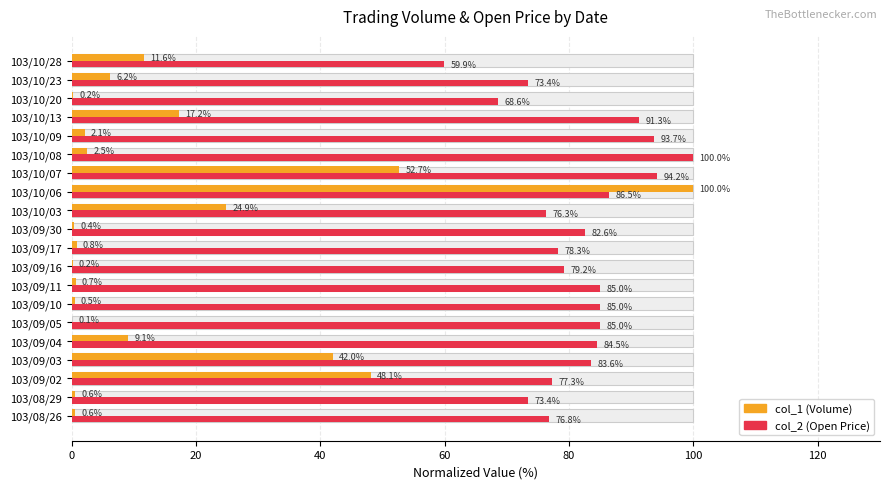

Which series has the largest total across all categories?

col_2 (Open Price)